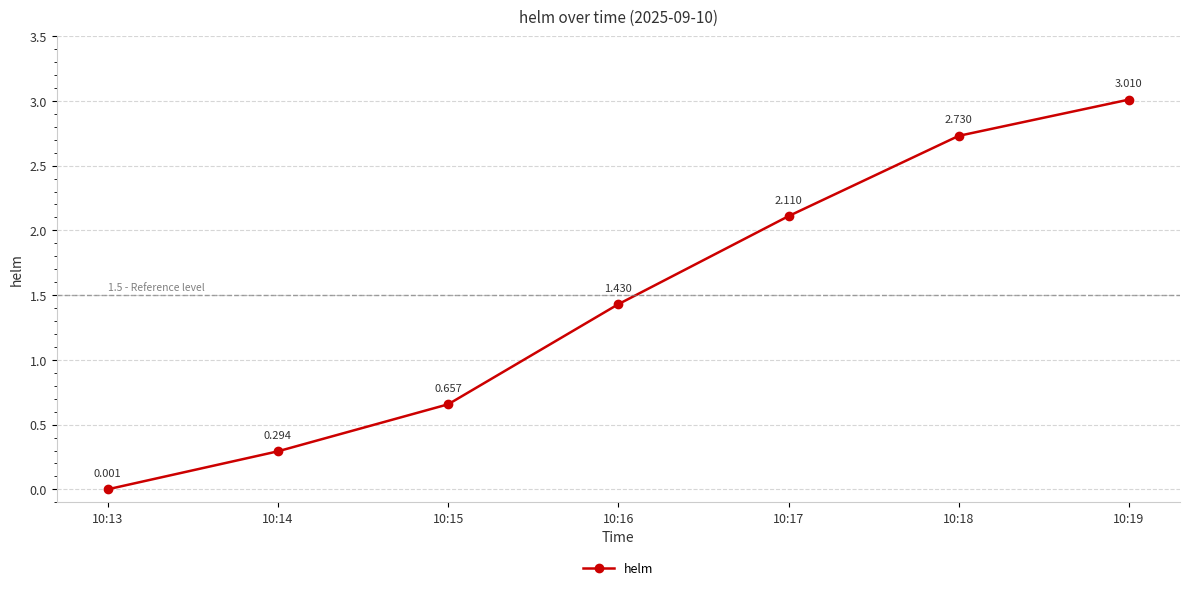

True or false: there are more than 0 points higher than both neighbors.

False